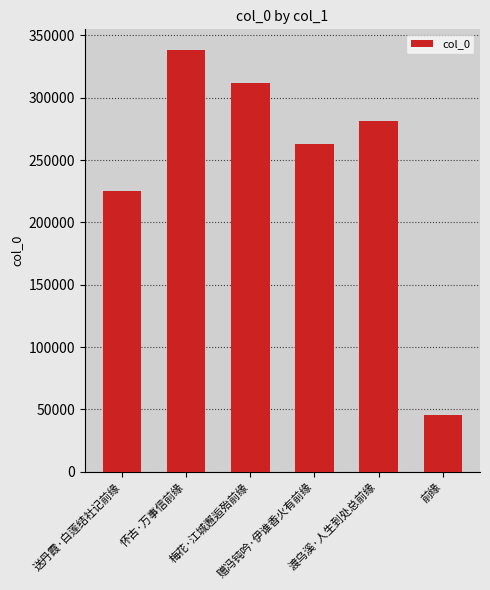

What is the change in value from 渡乌溪·人生到处总前缘 to 前缘?

-235733